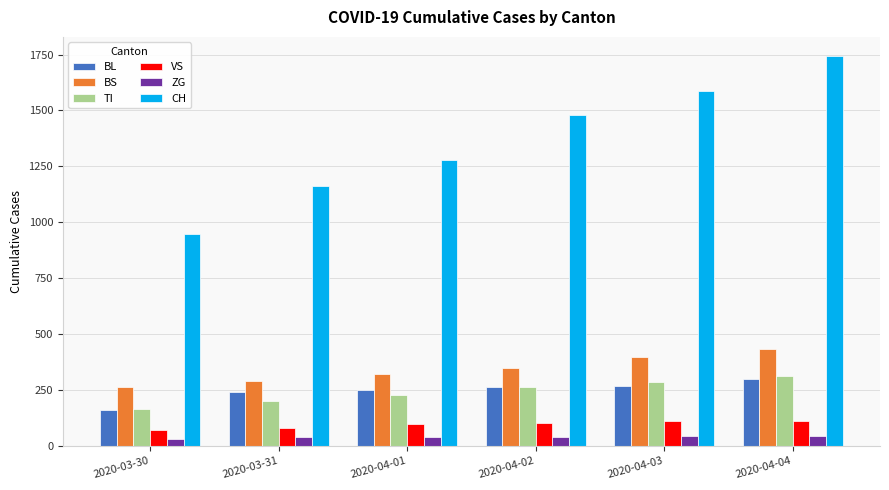

How many data points in ZG are less than 41?

3